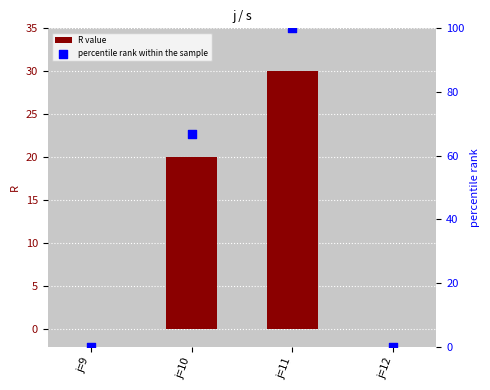

Is the value of R value at j=10 greater than the value of percentile rank within the sample at j=10?

No